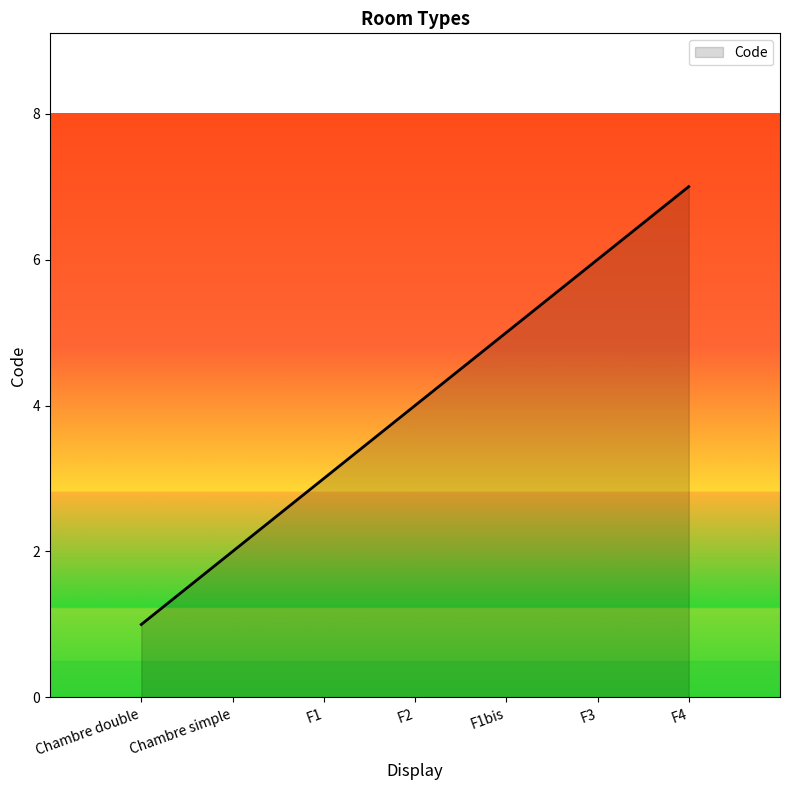

What is the change in value from Chambre double to F3?

+5